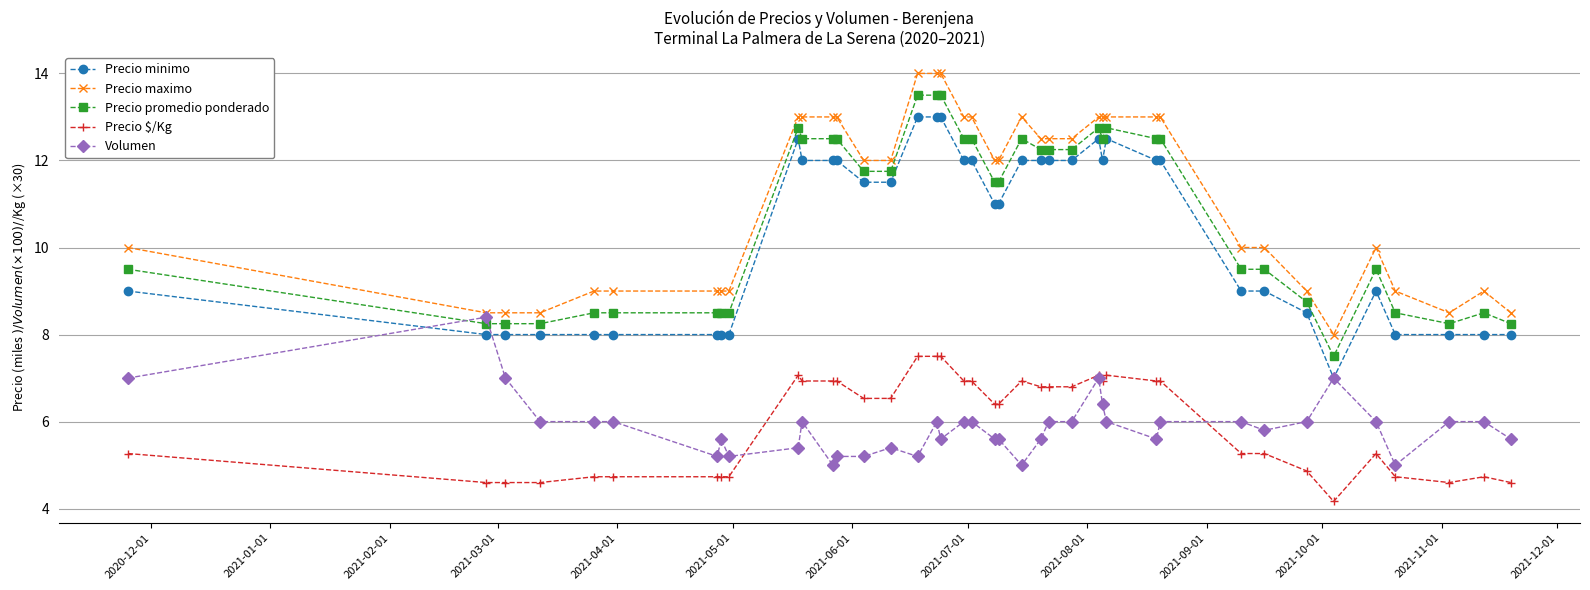

True or false: Precio maximo has more than 1 interior local peaks.

True